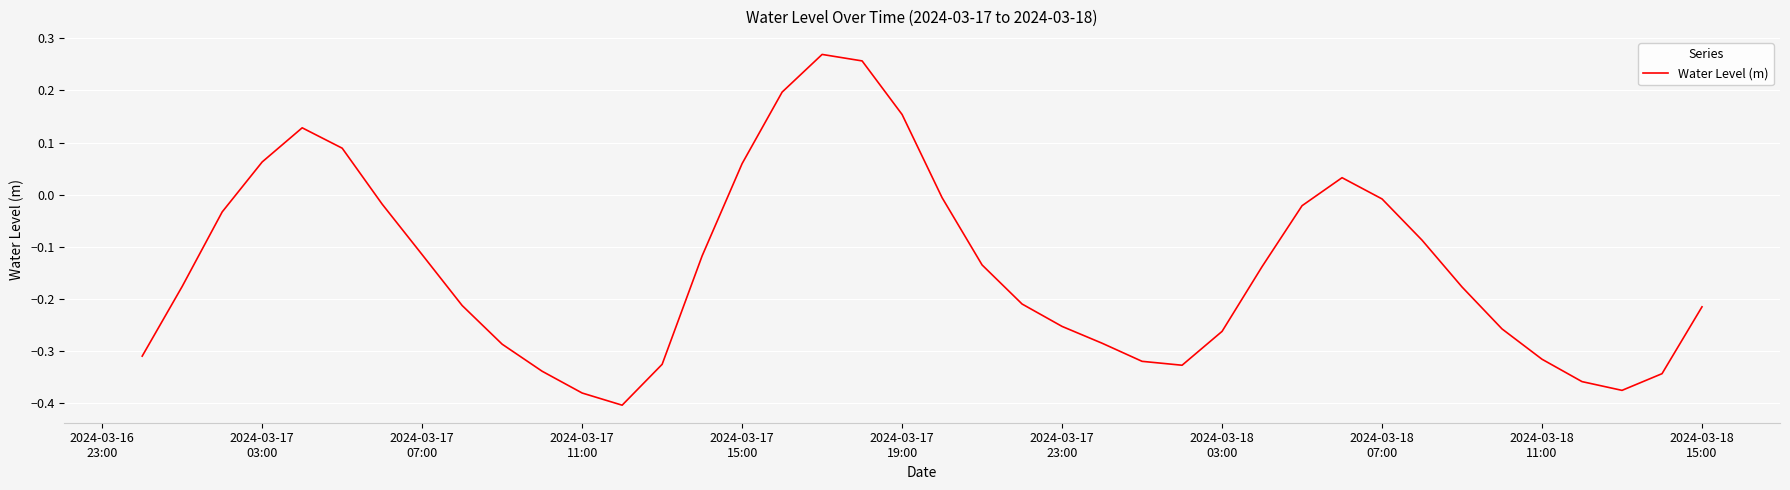

True or false: there are more than 1 points higher than both neighbors.

True